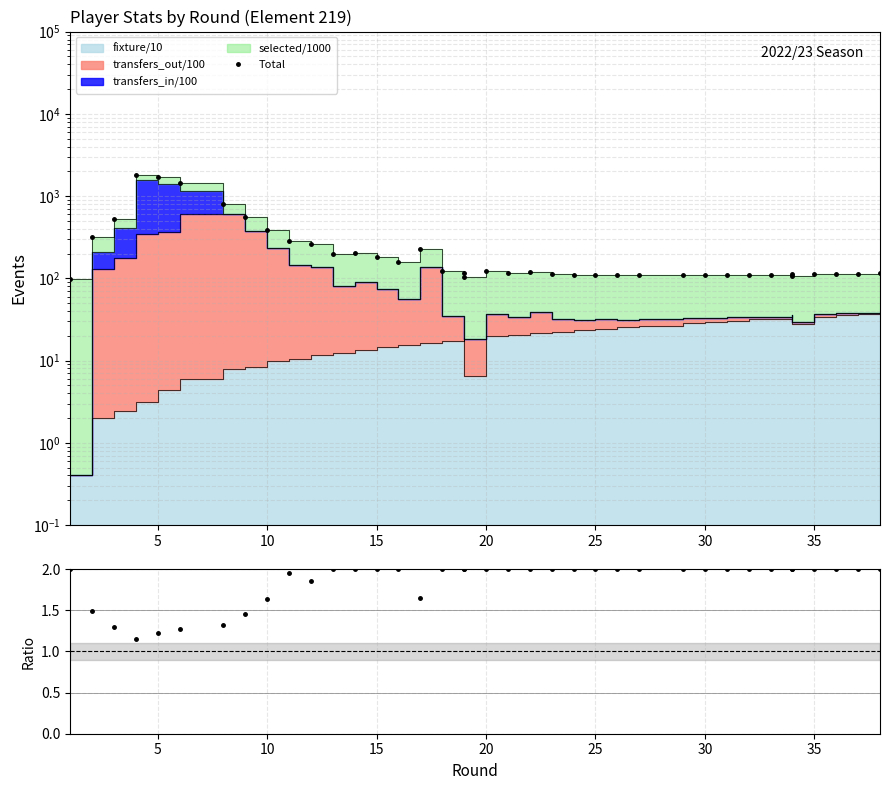

How many lines are shown in the chart?

2